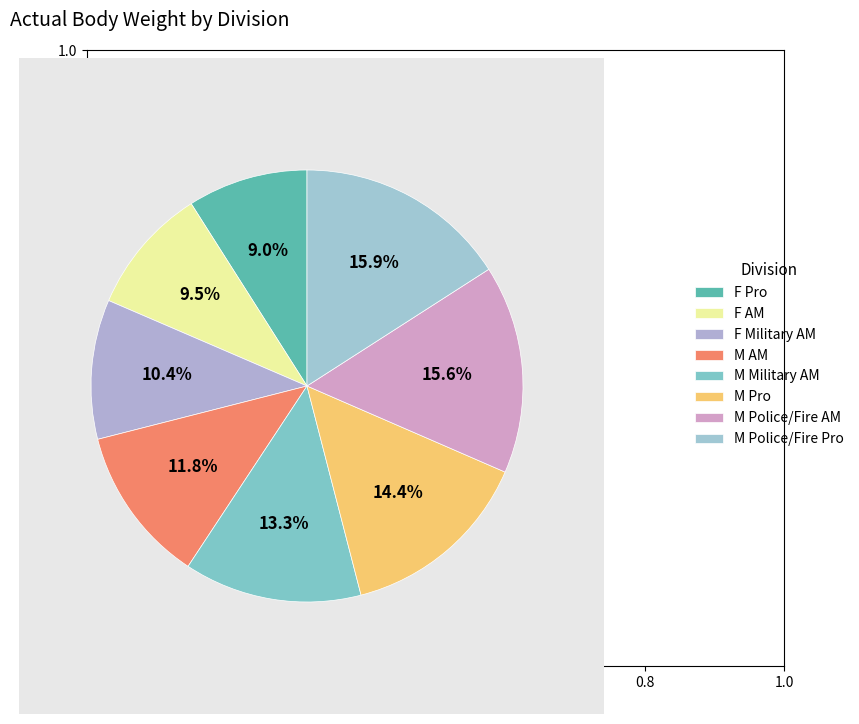

Rank the categories by value from lowest to highest.

F Pro, F AM, F Military AM, M AM, M Military AM, M Pro, M Police/Fire AM, M Police/Fire Pro